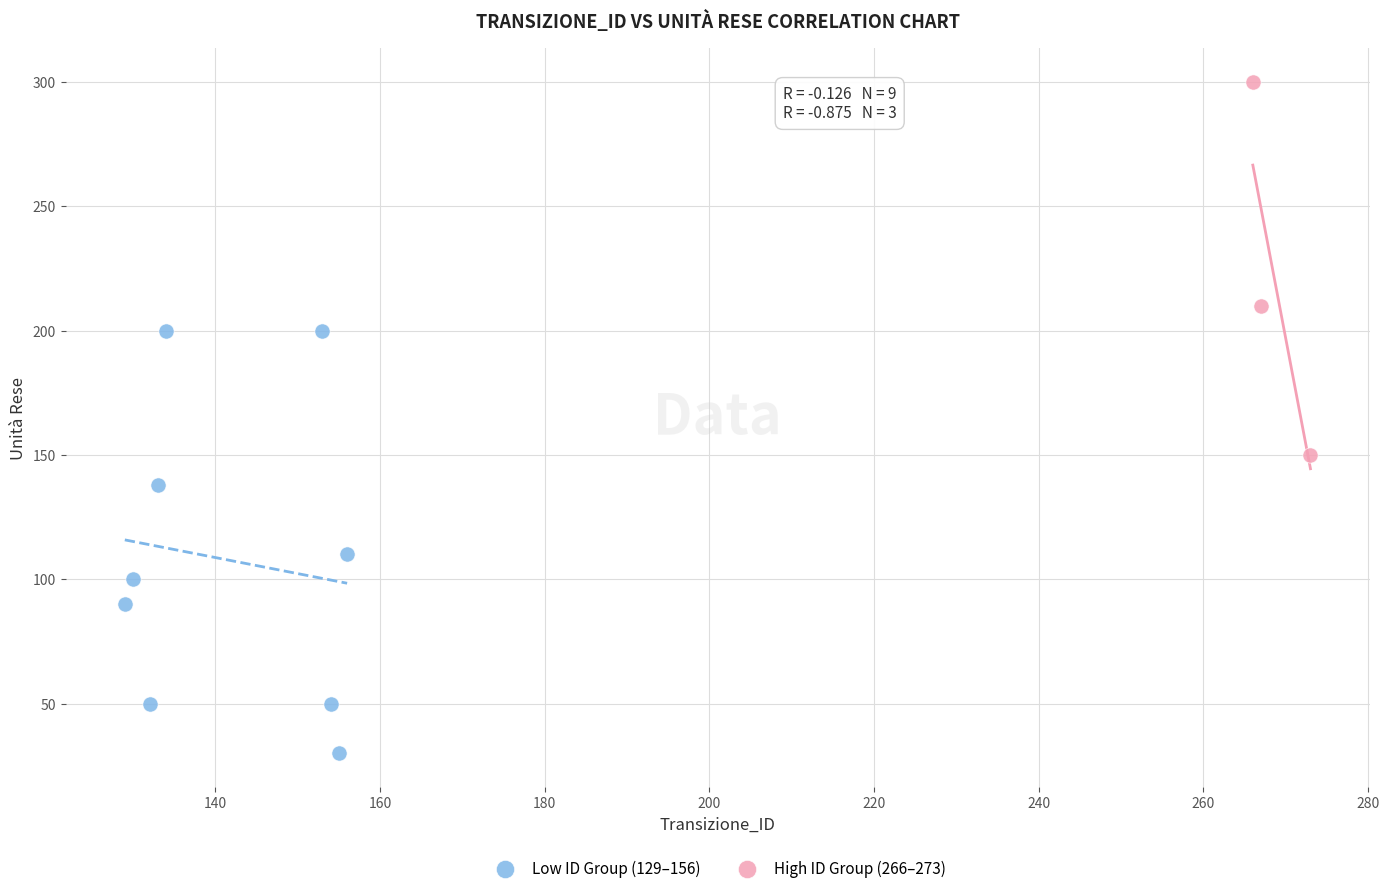

Which series reaches the maximum Y coordinate?

High ID Group (266–273)